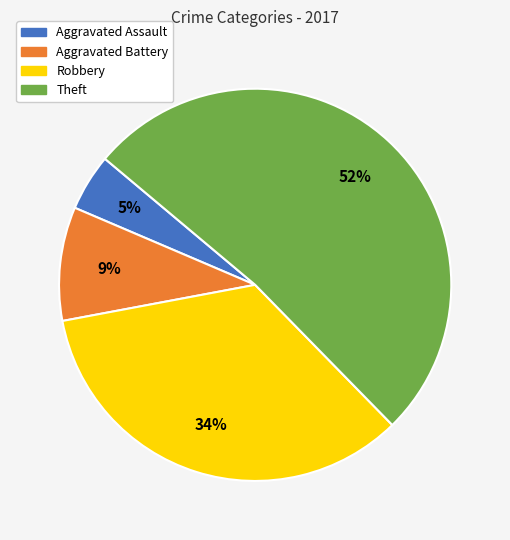

To the nearest percent, what portion does Robbery represent?

34%